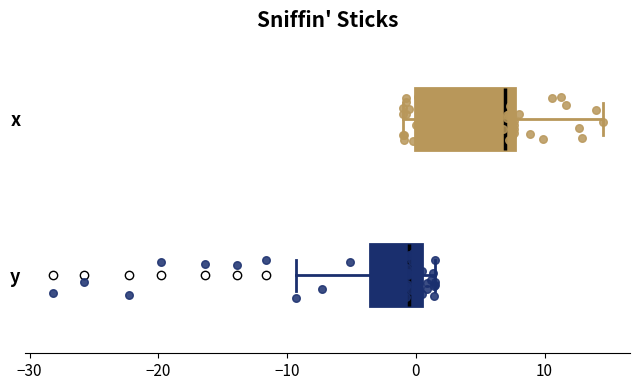

Where does the right whisker of the box for x end on the x-axis? The values are not printed on the chart, so give them approximately, as read against the axis.

15